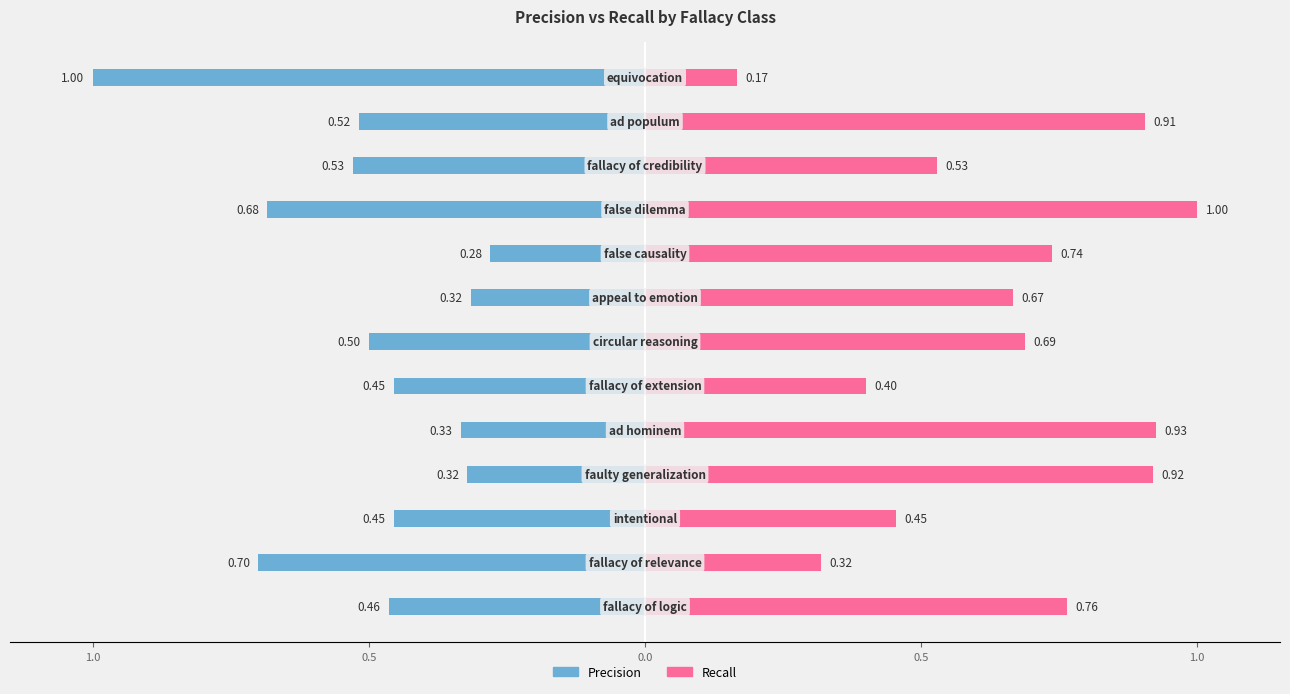

The value of Precision at 0.0 is -0.8. True or false?

False